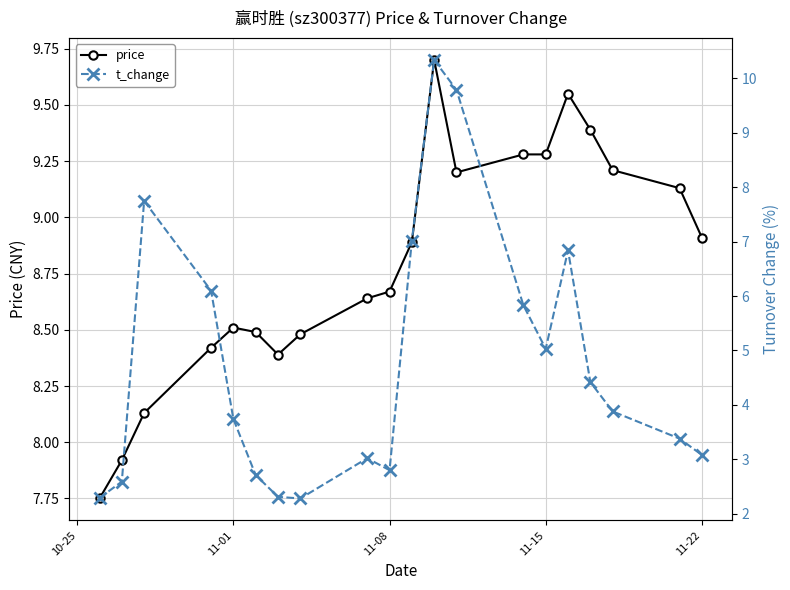

Reading left to right, list all the values displayed in this chart.

price: 7.8	7.9	8.1	8.4	8.5	8.5	8.4	8.5	8.6	8.7	8.9	9.7	9.2	9.3	9.3	9.6	9.4	9.2	9.1	8.9
t_change: 2.3	2.6	7.8	6.1	3.7	2.7	2.3	2.3	3.0	2.8	7.0	10.3	9.8	5.8	5.0	6.8	4.4	3.9	3.4	3.1